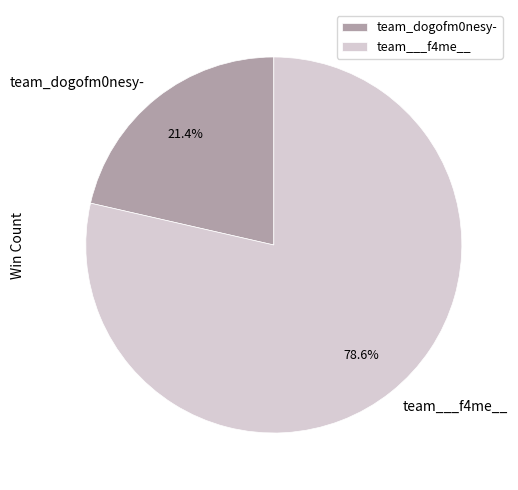

Which slice is the largest?

team___f4me__